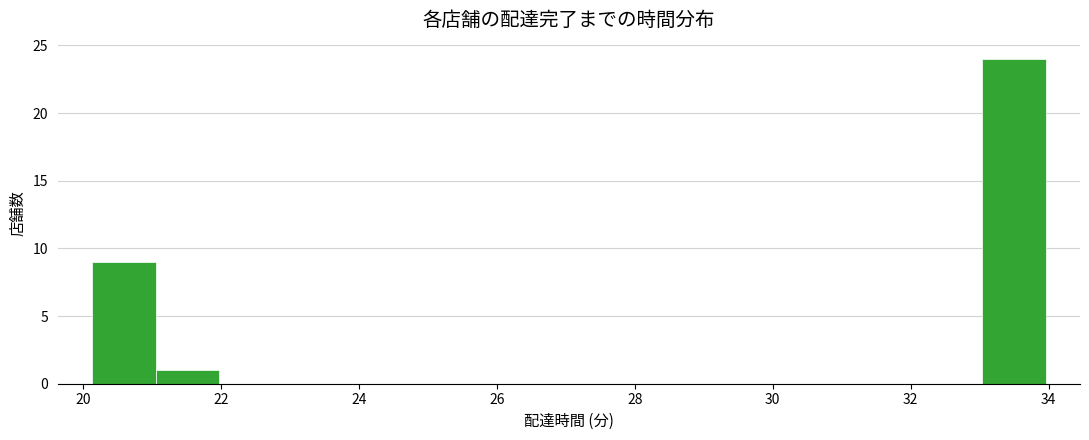

Reading left to right, list every bar in this chart as the range it spans on the x-axis followed by its height. Neither the bar edges nor the heights are printed on the chart, so give them approximately, as read against the axes.

20.2 to 21.0: 9
21.0 to 22.0: 1
22.0 to 22.8: 0
22.8 to 23.8: 0
23.8 to 24.8: 0
24.8 to 25.6: 0
25.6 to 26.6: 0
26.6 to 27.6: 0
27.6 to 28.4: 0
28.4 to 29.4: 0
29.4 to 30.2: 0
30.2 to 31.2: 0
31.2 to 32.2: 0
32.2 to 33.0: 0
33.0 to 34.0: 24